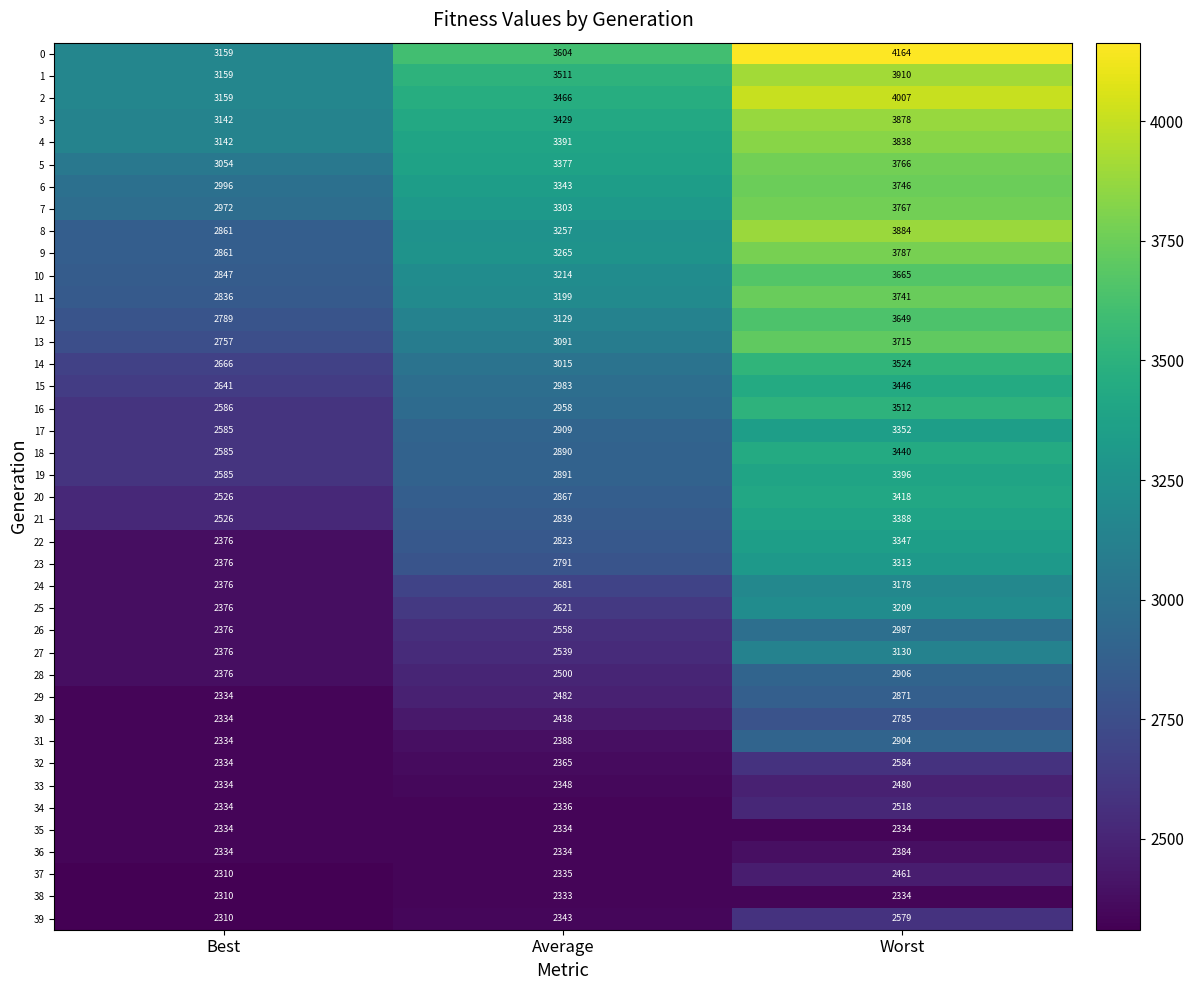

How many values in the 32 series are below 2365?

1